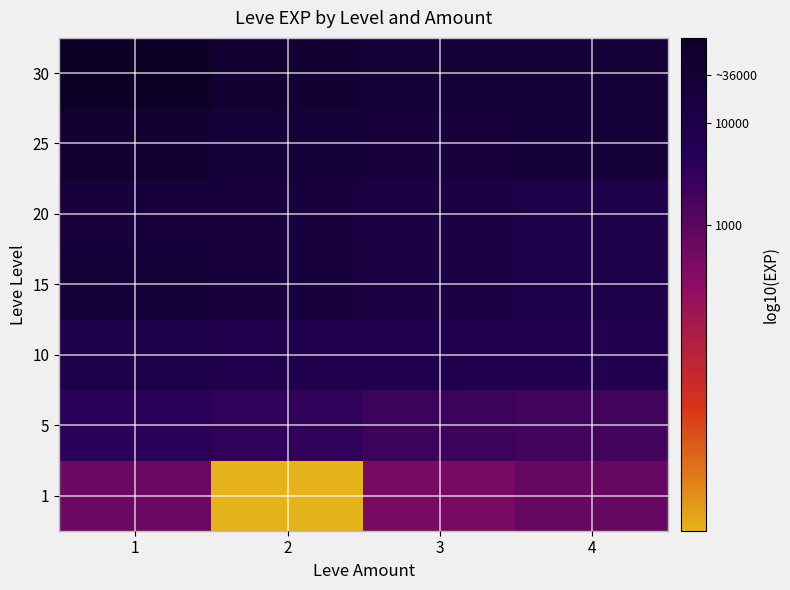

Reading left to right, list all the values displayed in this chart.

1: 1=2.8	2=0.0	3=2.7	4=2.9
5: 1=3.6	2=3.5	3=3.3	4=3.3
10: 1=4.0	2=3.9	3=3.9	4=3.8
15: 1=4.4	2=4.3	3=4.1	4=4.0
20: 1=4.3	2=4.3	3=4.1	4=4.0
25: 1=4.6	2=4.4	3=4.3	4=4.4
30: 1=4.8	2=4.5	3=4.4	4=4.4